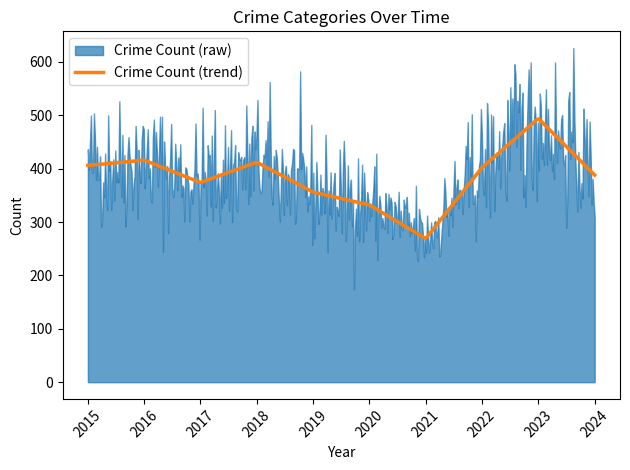

What is the highest value of the Crime Count (trend) series?

493.3